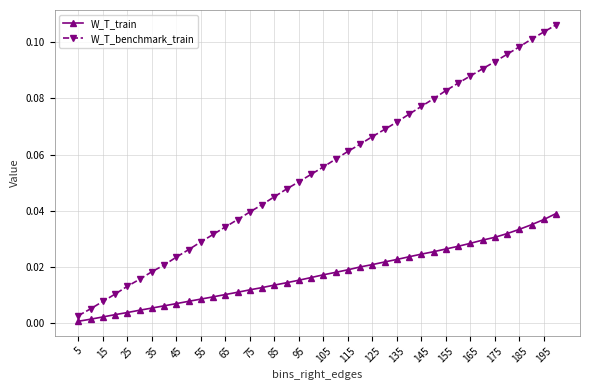

List the series in order of their peak value, highest first.

W_T_benchmark_train, W_T_train